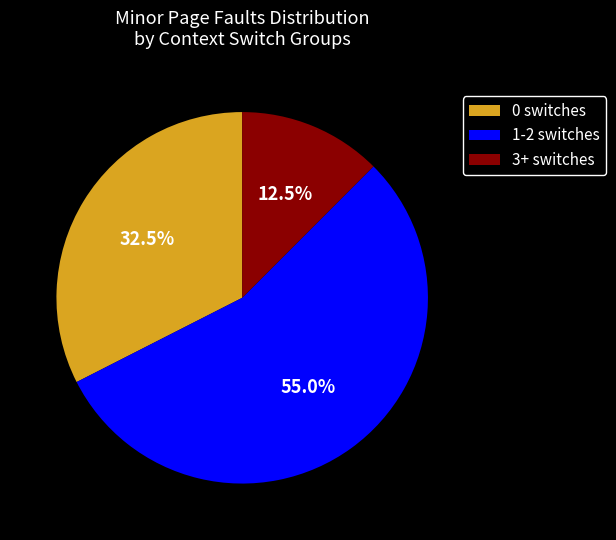

Between 1-2 switches and 0 switches, which is larger?

1-2 switches